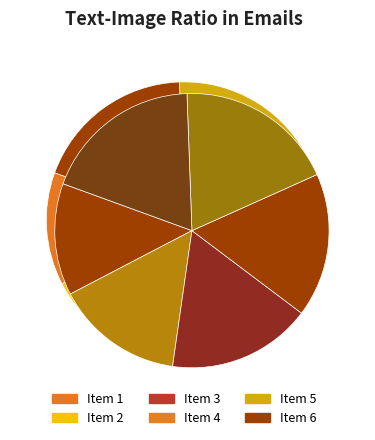

Count the number of slices in the pie.

6